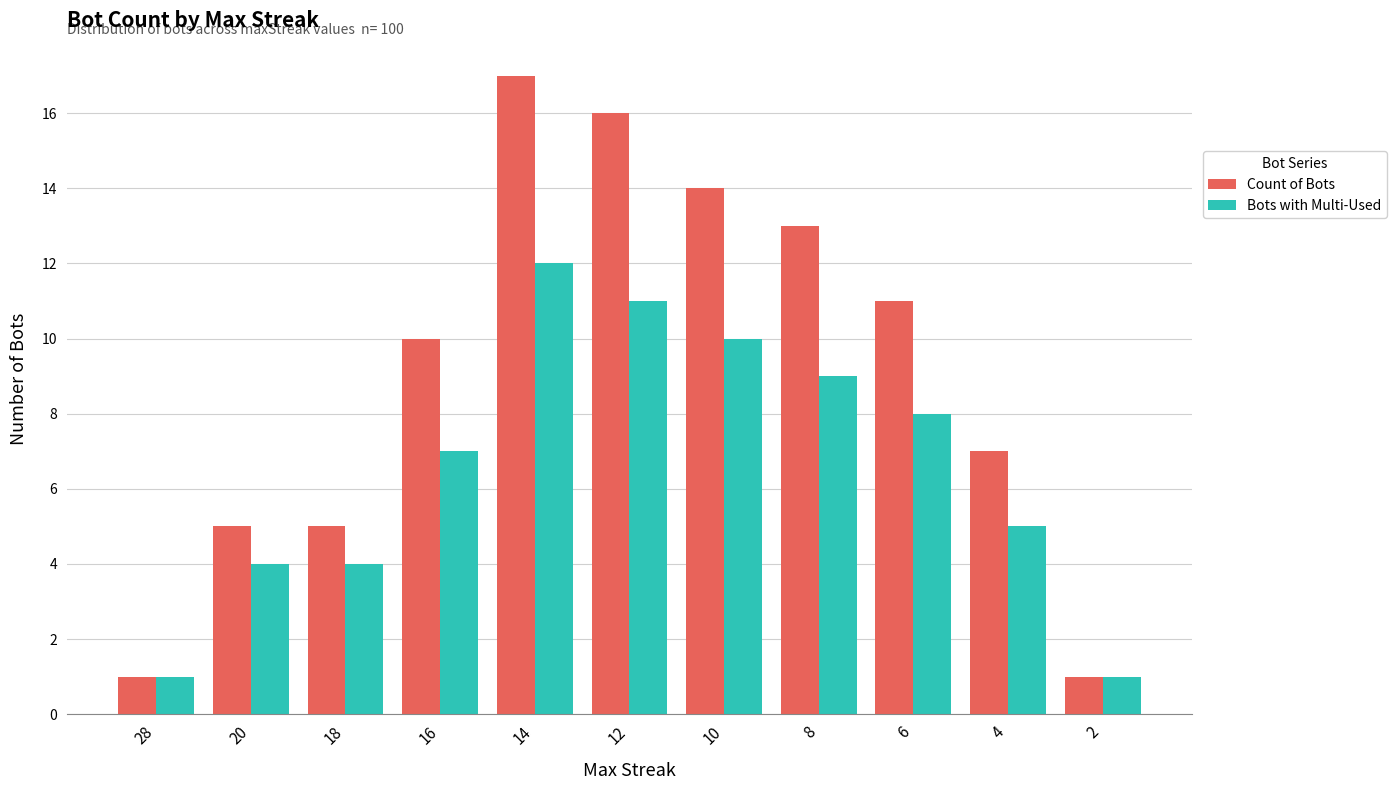

What is the value of the Bots with Multi-Used bar at the 5th from the left?

12